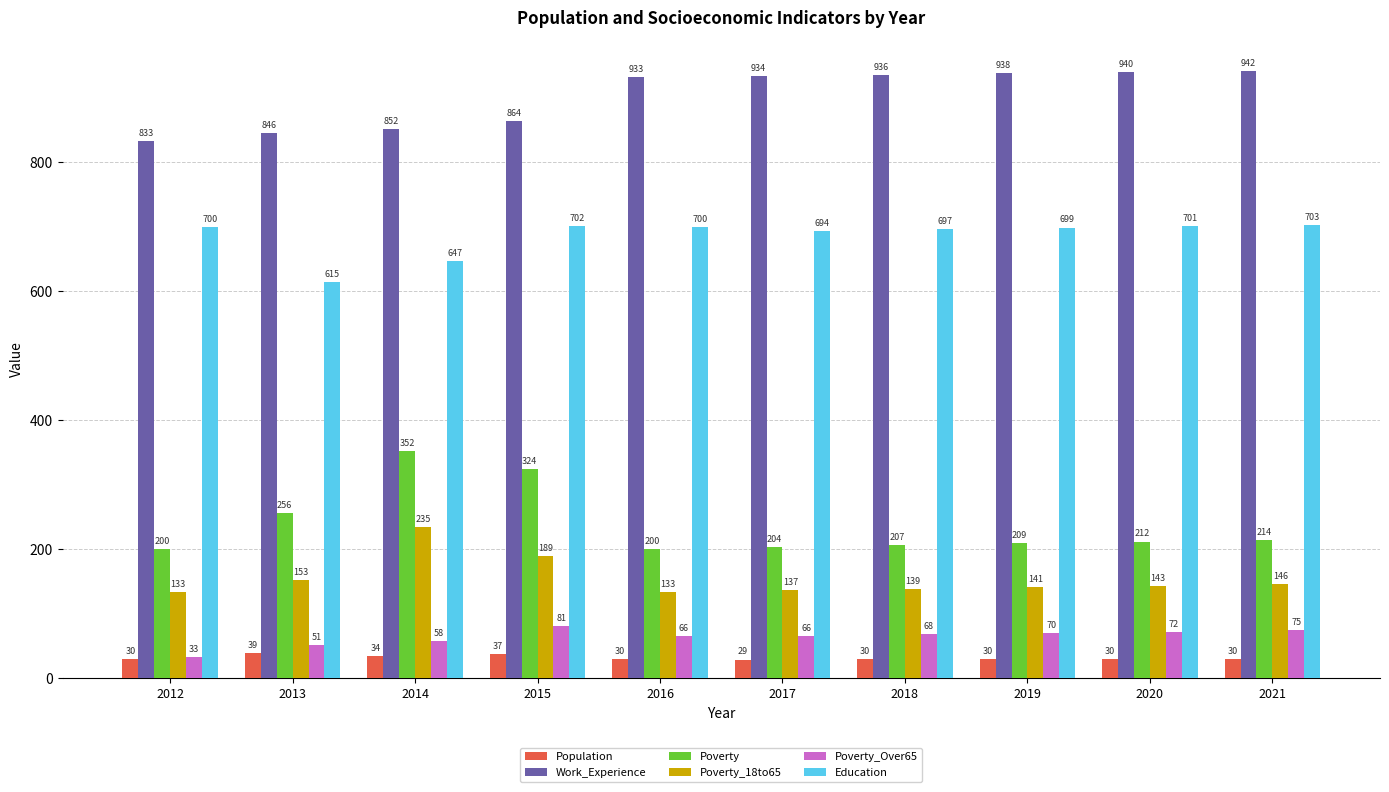

Rank the series at 2021 from lowest to highest value.

Population, Poverty_Over65, Poverty_18to65, Poverty, Education, Work_Experience